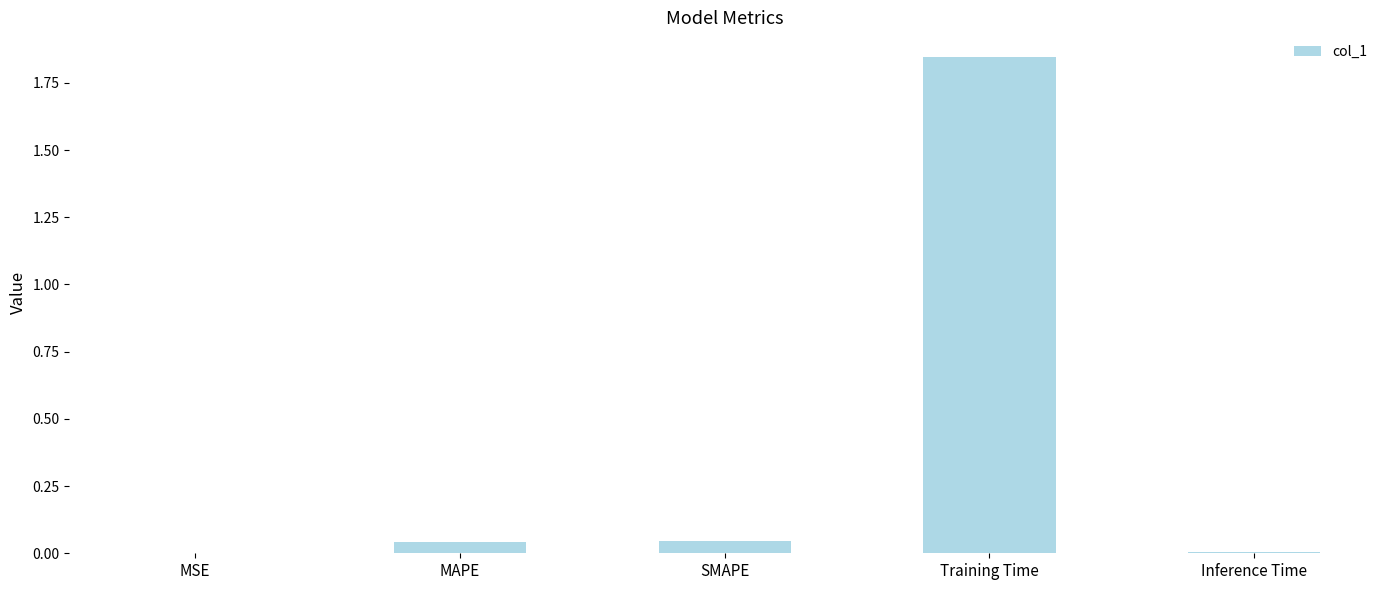

What is the sum of all values?

1.9